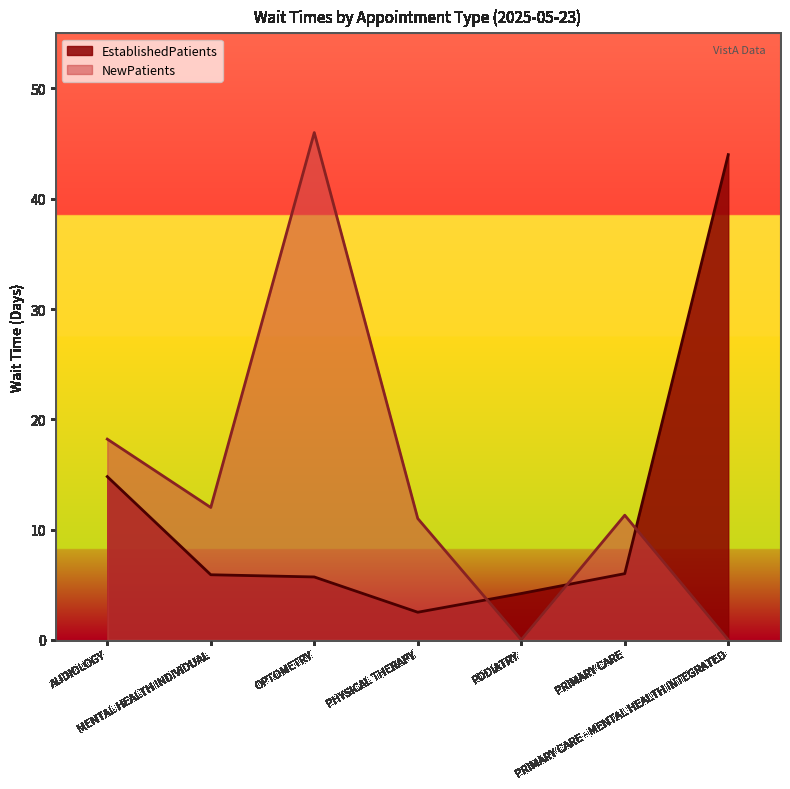

What is the total value across all series at MENTAL HEALTH INDIVIDUAL?

17.9